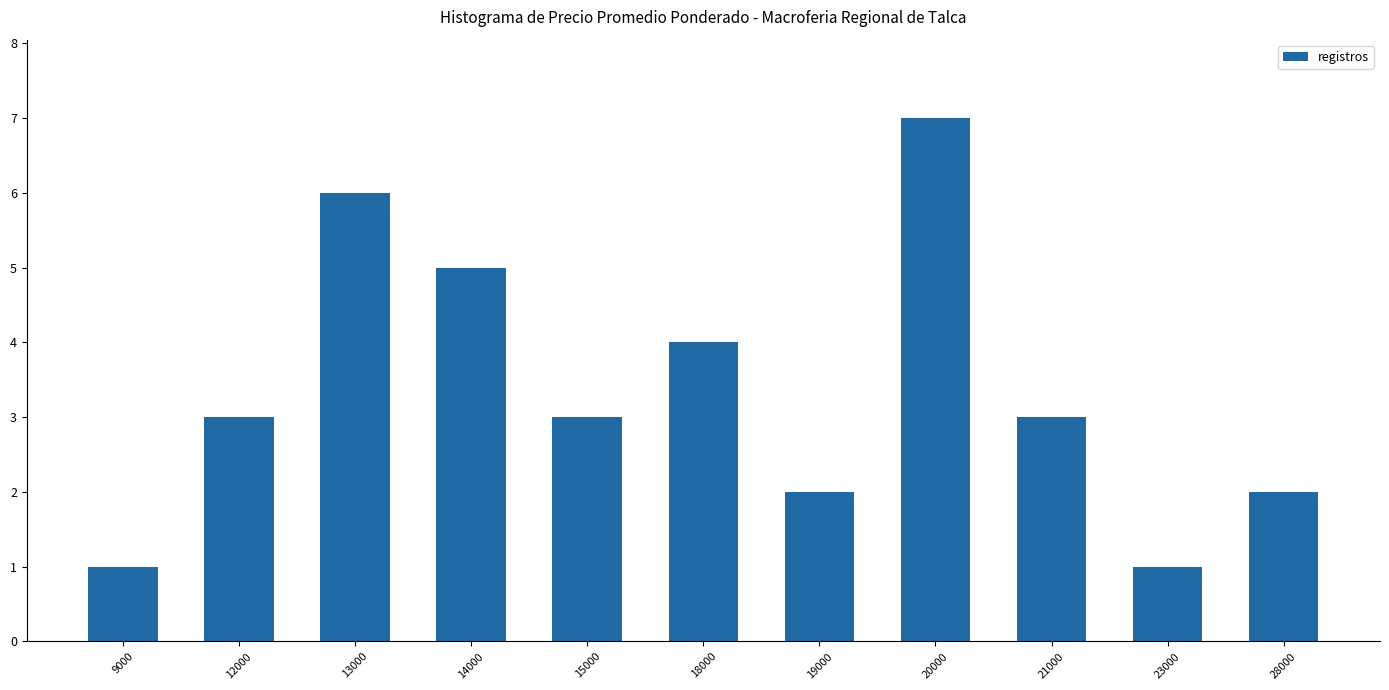

What is the greatest value displayed?

7